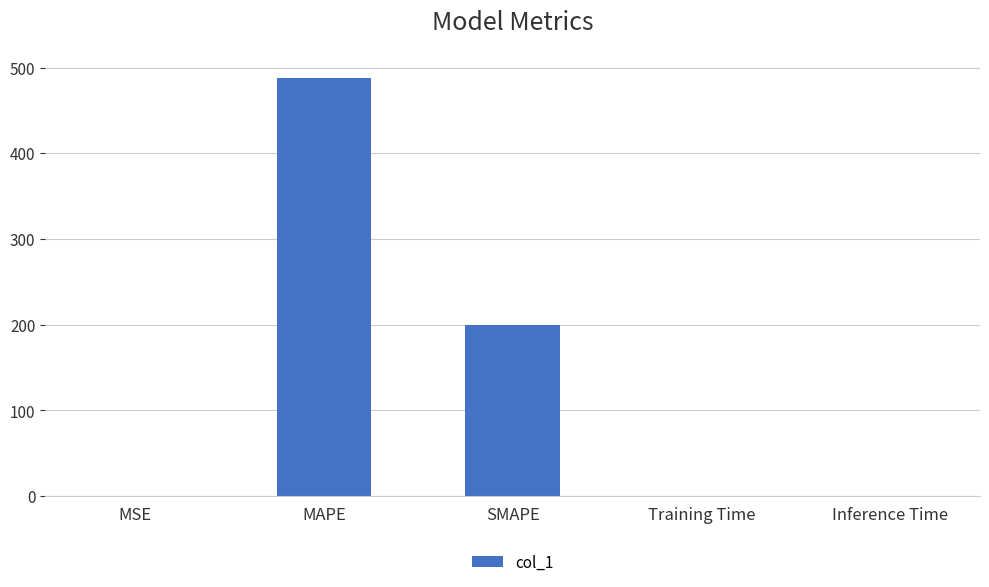

Between MSE and SMAPE, which is larger?

SMAPE